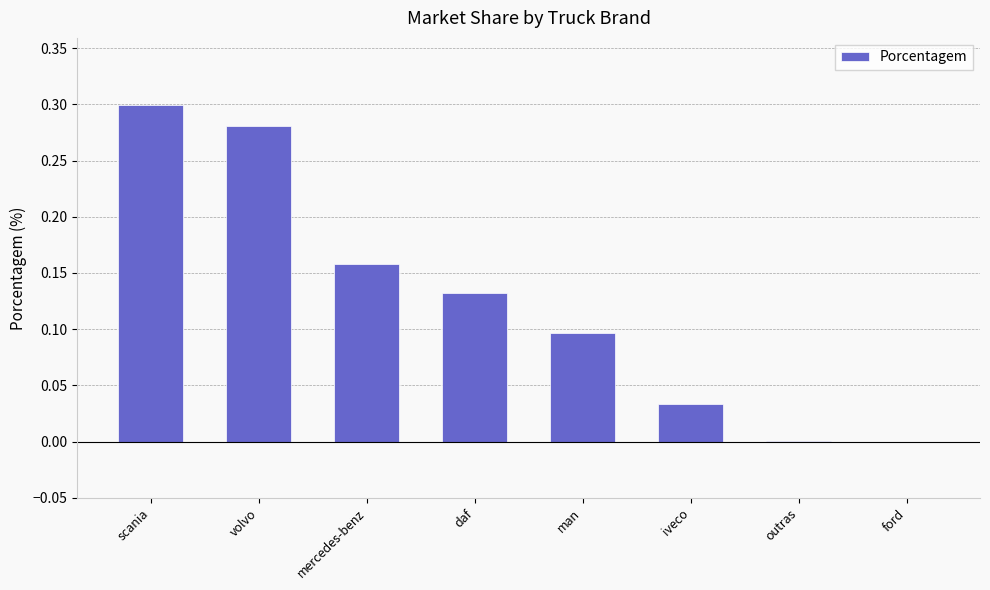

True or false: the data shows -0.1 at ford.

False